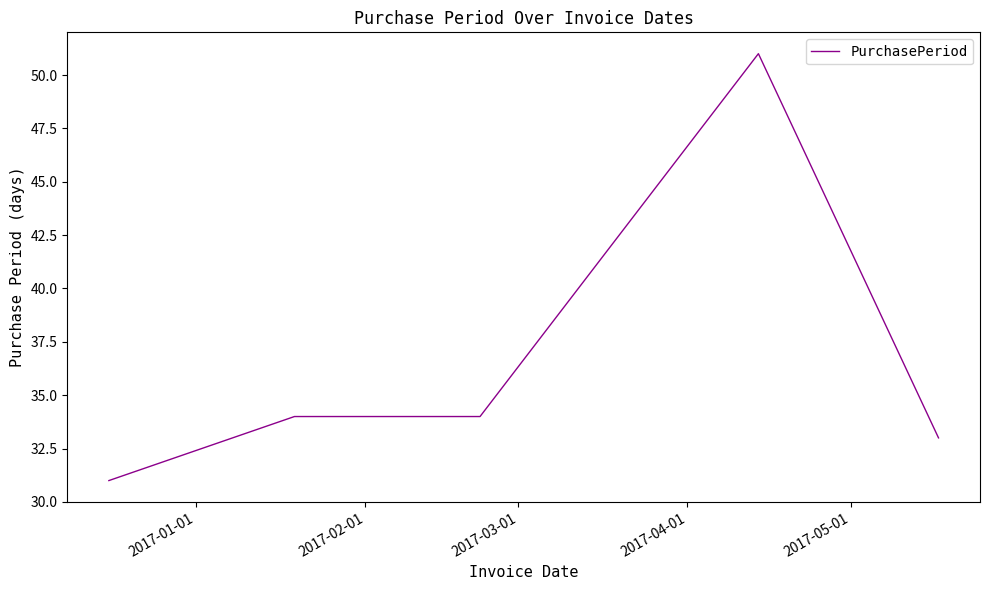

What is the difference between the second highest and minimum values?

3